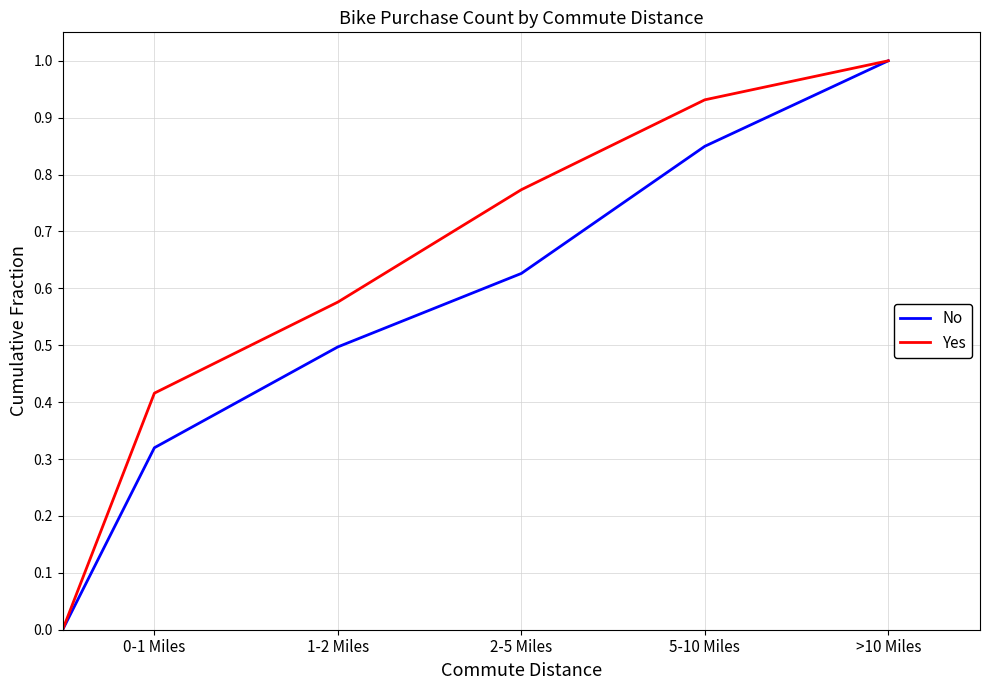

Which series has the largest total across all categories?

Yes